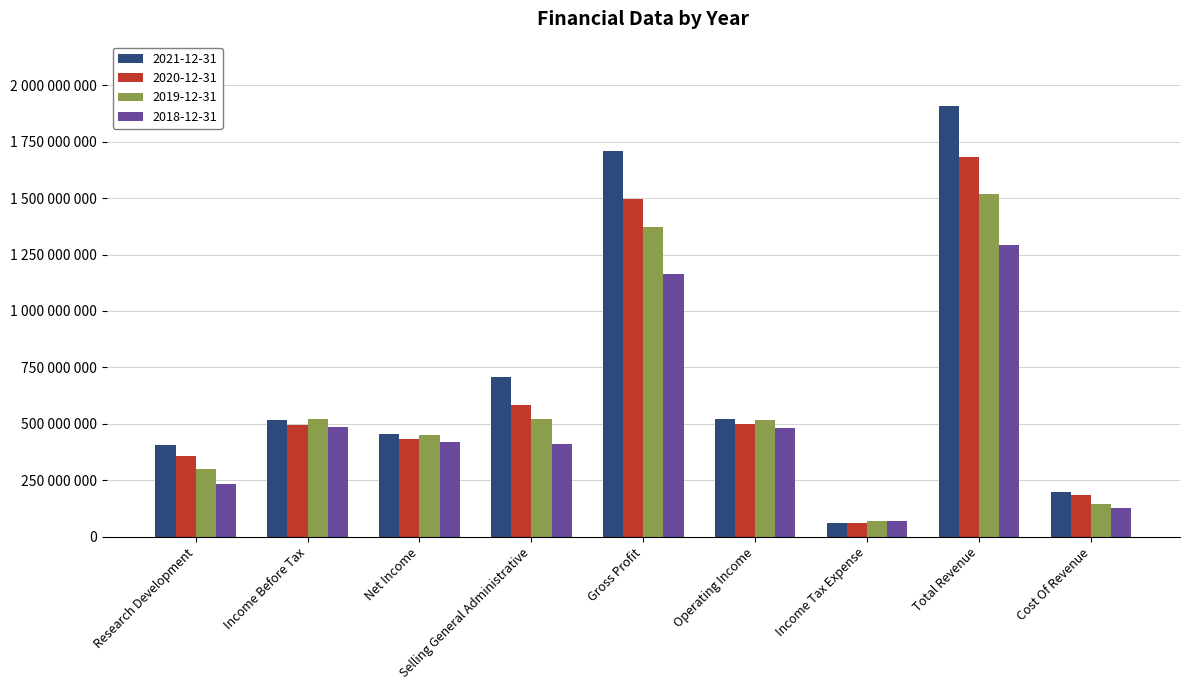

What are all the series names shown in the legend?

2021-12-31, 2020-12-31, 2019-12-31, 2018-12-31